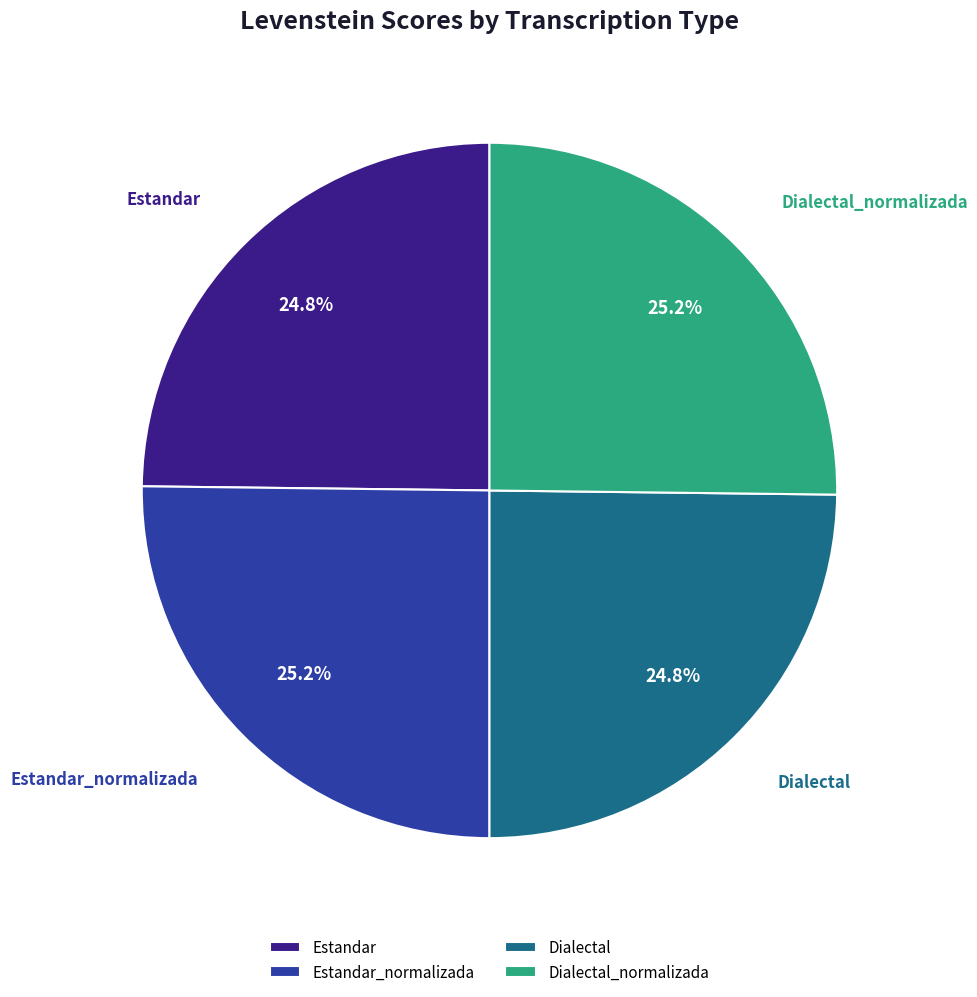

To the nearest percent, what is the combined percentage of Dialectal_normalizada and Estandar_normalizada?

50%